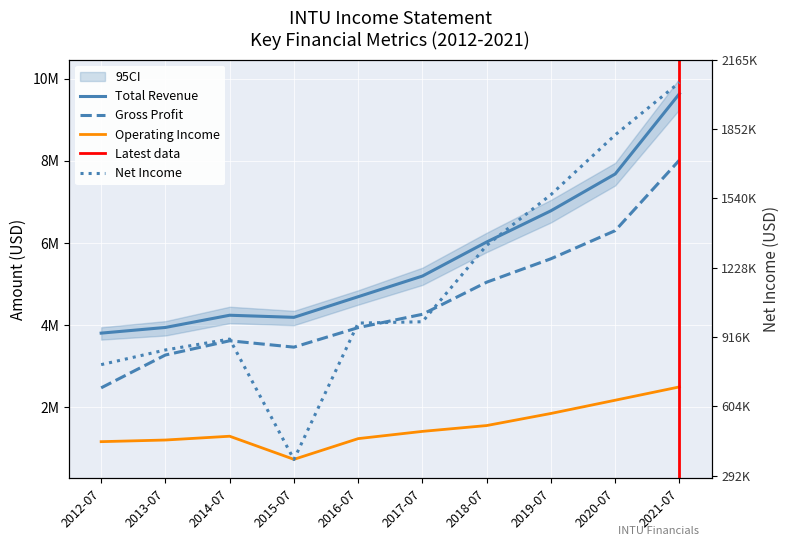

True or false: Operating Income or Loss and Net Income cross at least once.

False